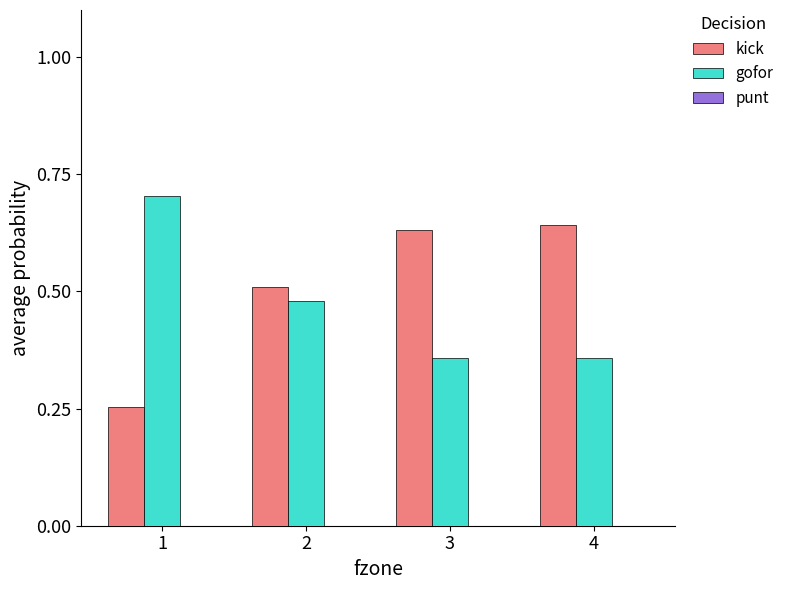

Between 1 and 3, which series saw the biggest shift?

kick